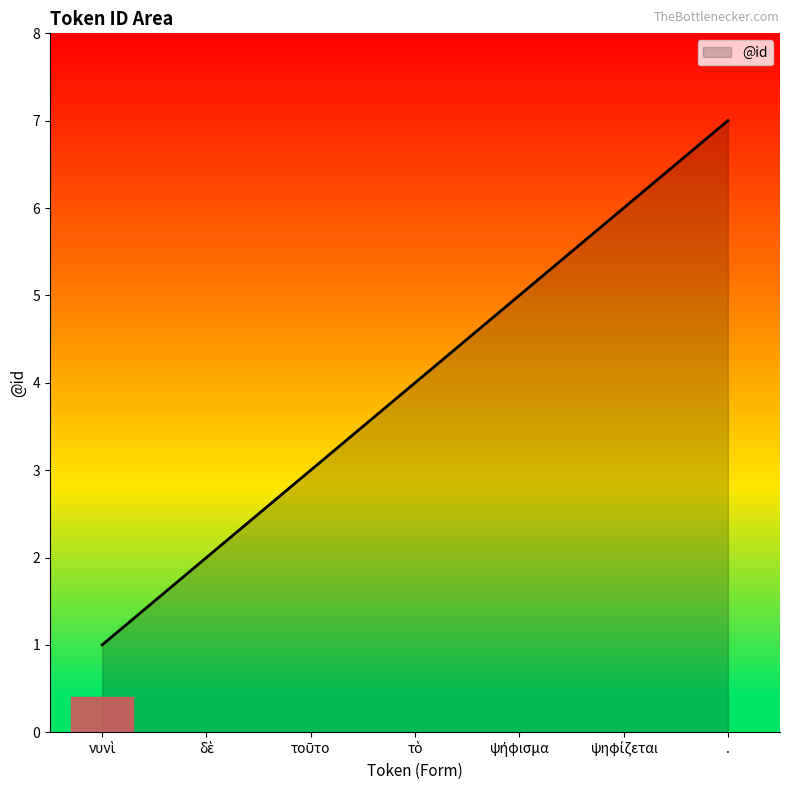

What is the difference between the maximum and minimum values?

6